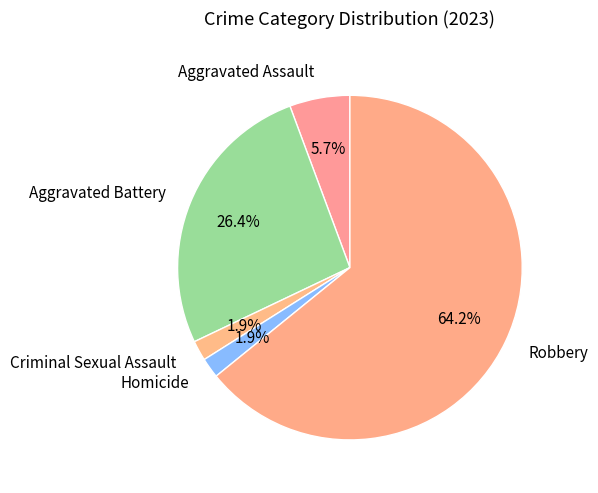

Does Robbery account for over 50% of the chart?

Yes